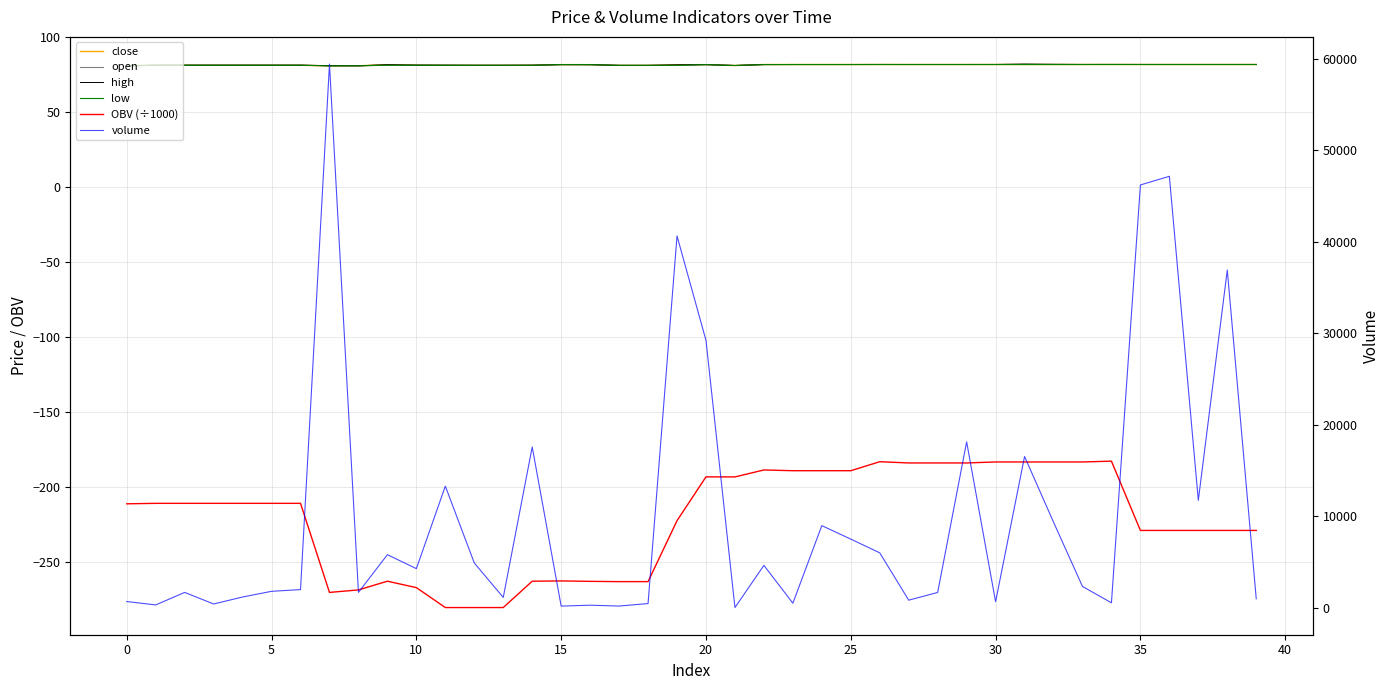

The high series shows 81.5 at 14. True or false?

True